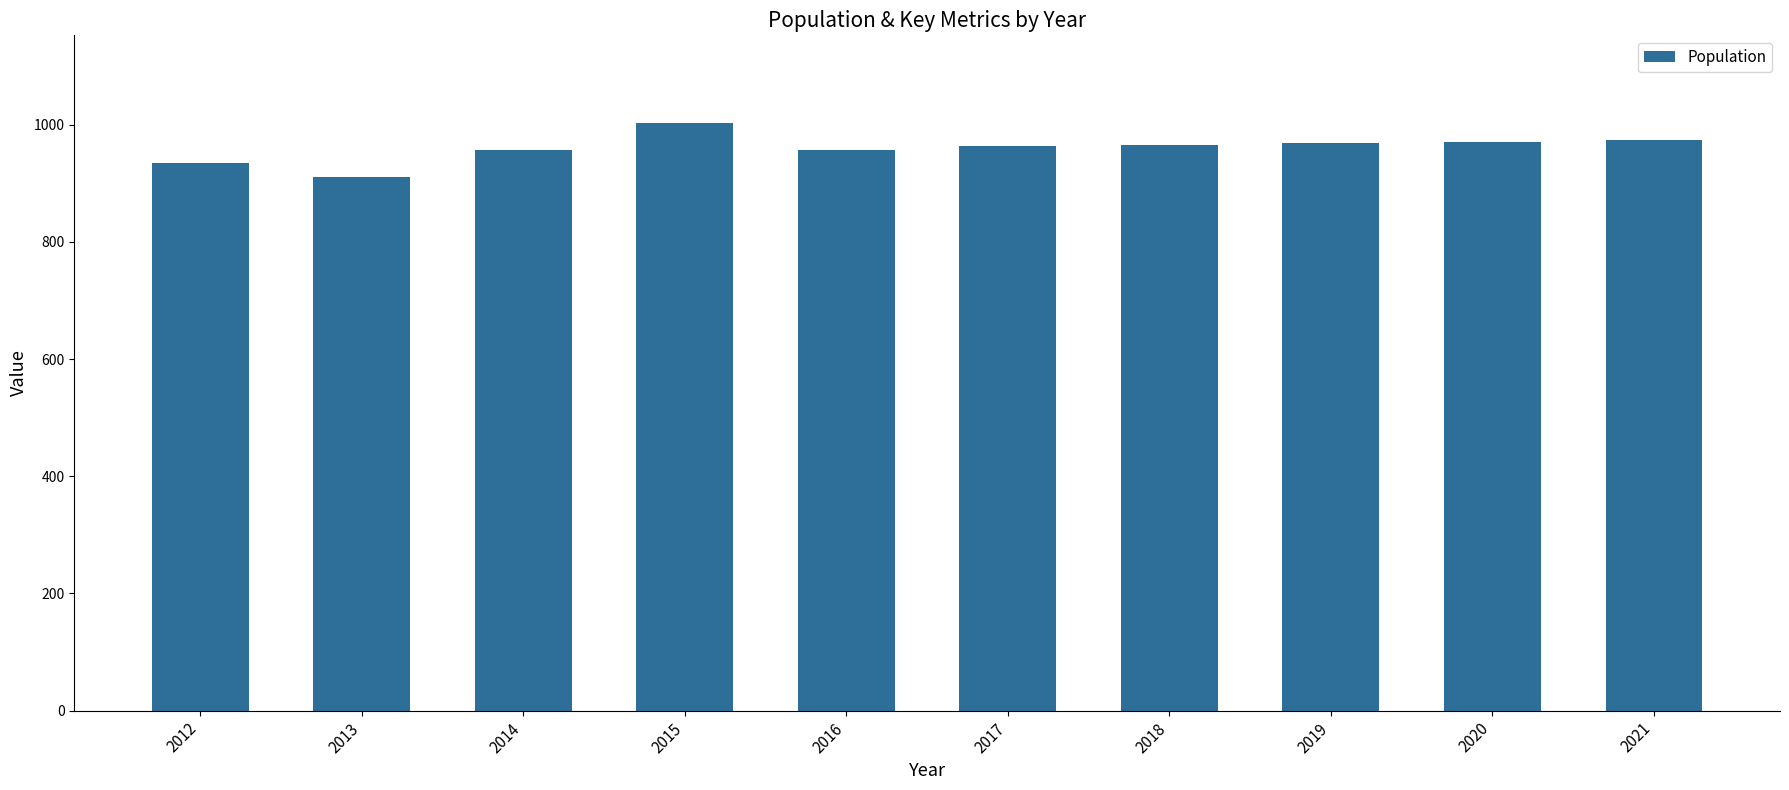

What is the greatest value displayed?

1002